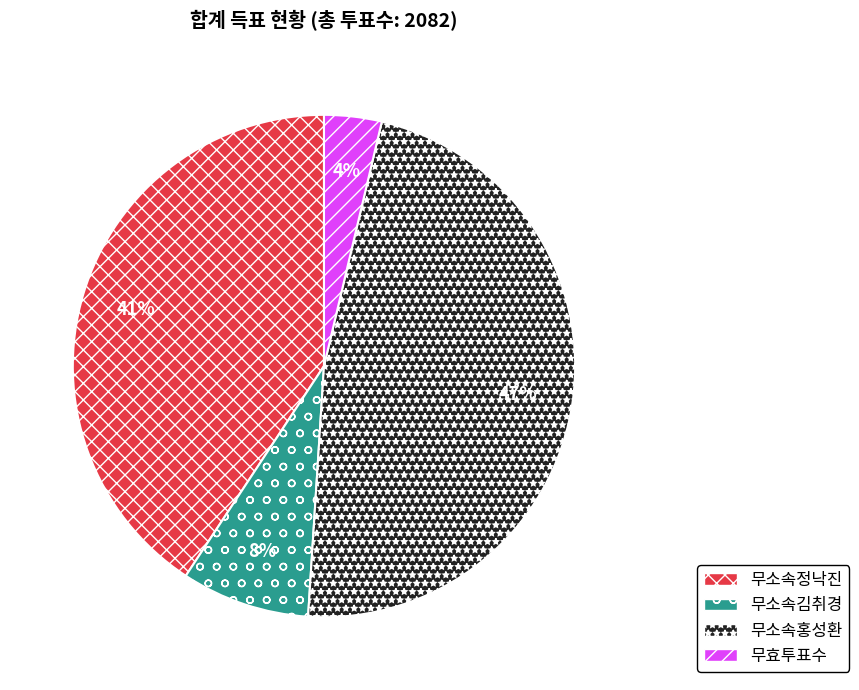

To the nearest percent, what is the combined percentage of 무소속정낙진 and 무소속홍성환?

88%